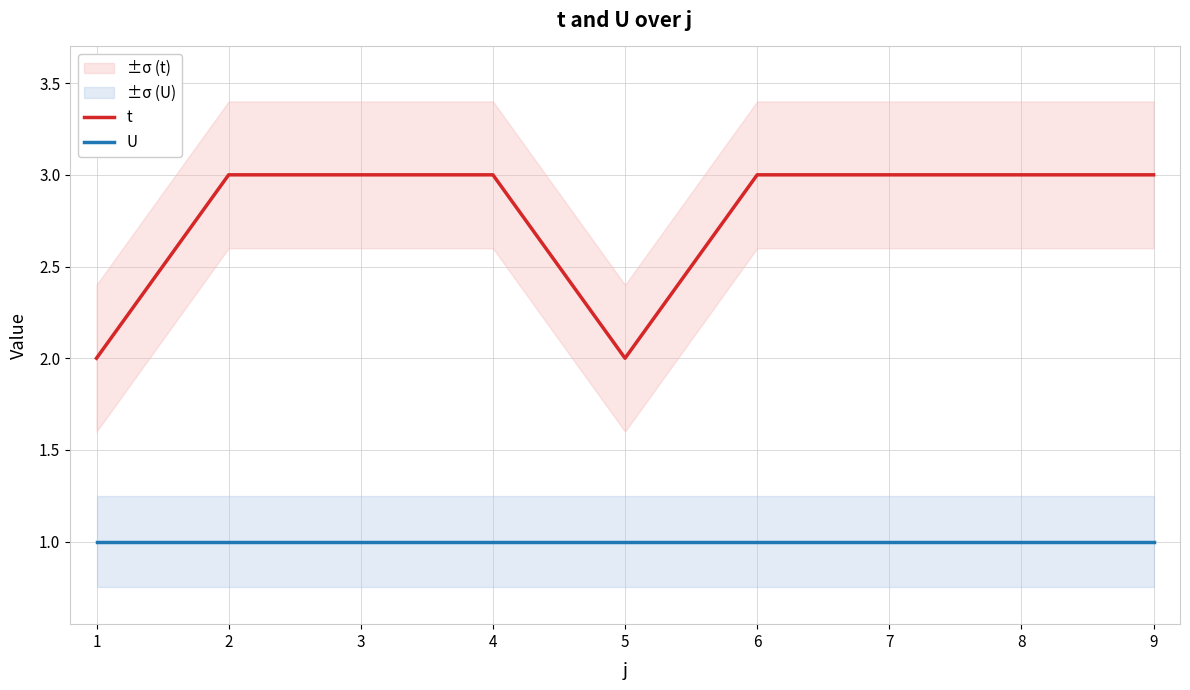

Which series changed the most between 2 and 3?

t